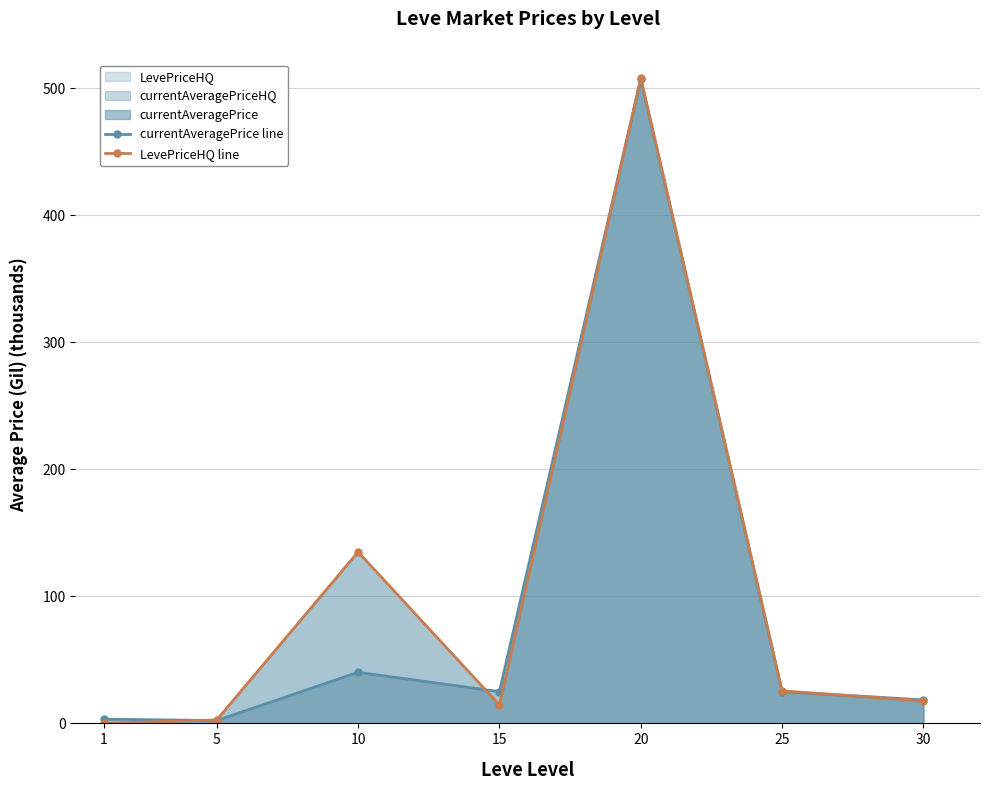

True or false: currentAveragePrice line has more than 2 points higher than both neighbors.

False